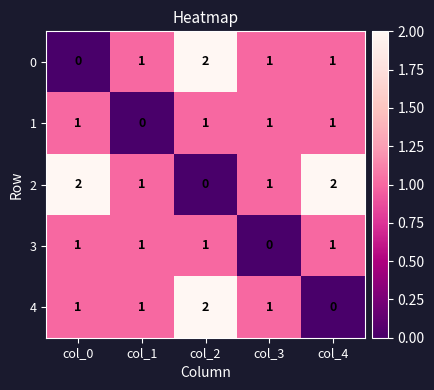

Reading left to right, extract all data points from this chart.

0: 0	1	2	1	1
1: 1	0	1	1	1
2: 2	1	0	1	2
3: 1	1	1	0	1
4: 1	1	2	1	0